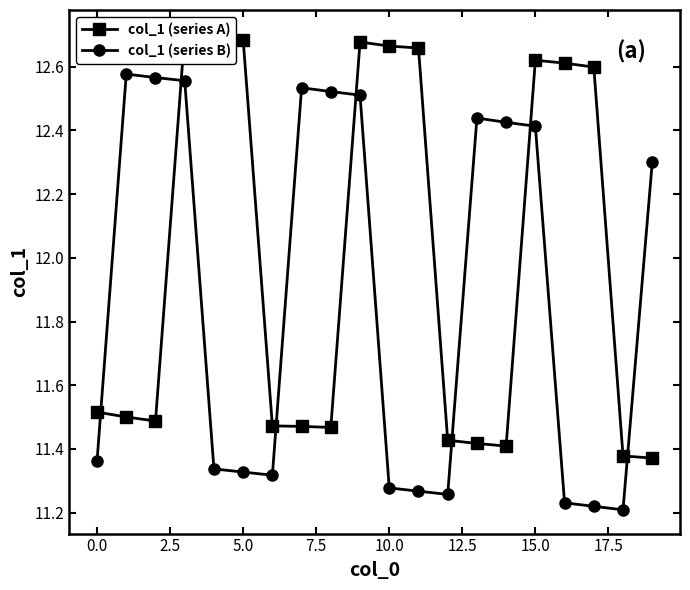

Does the chart have visible grid lines?

No